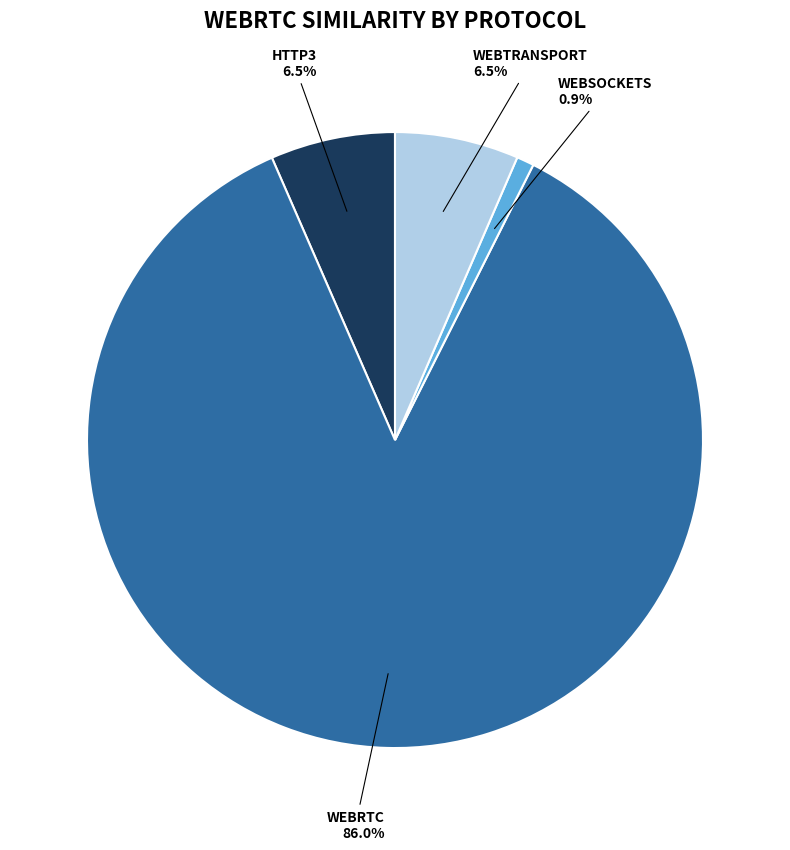

How many slices are in this pie chart?

4